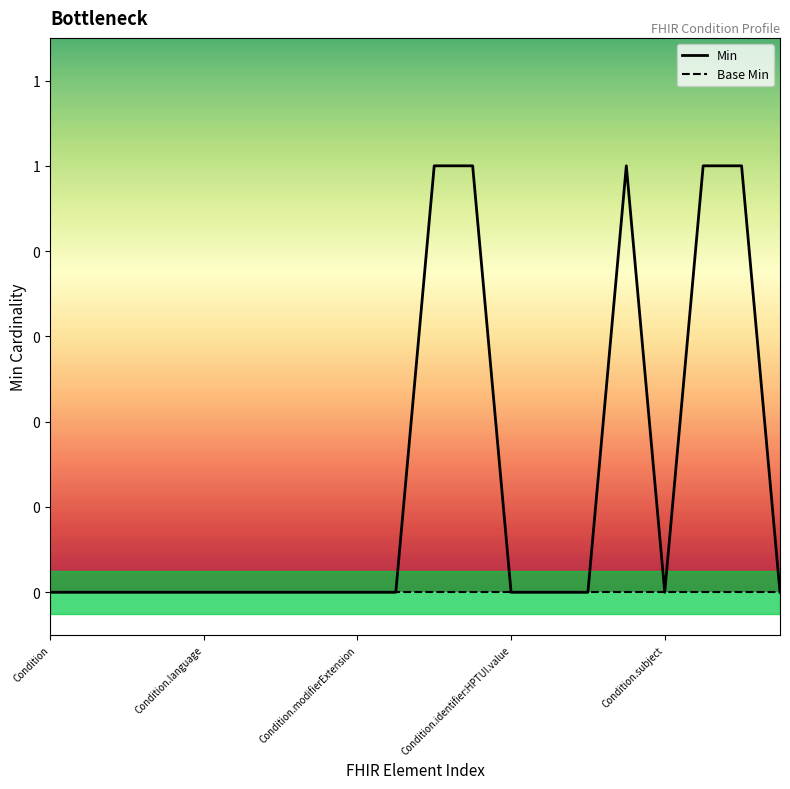

How many interior local valleys does the Min series have?

1